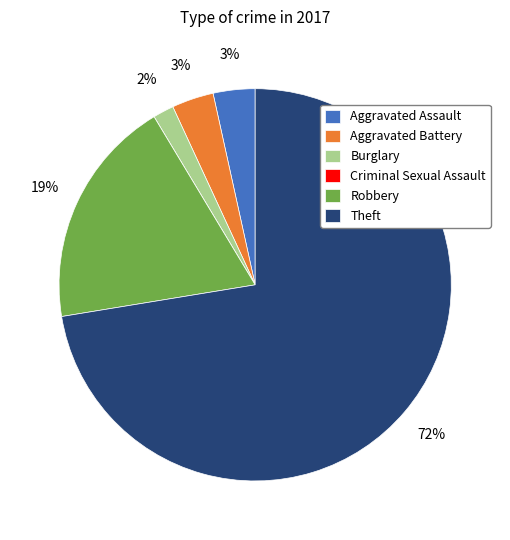

To the nearest percent, what is the average slice percentage?

17%